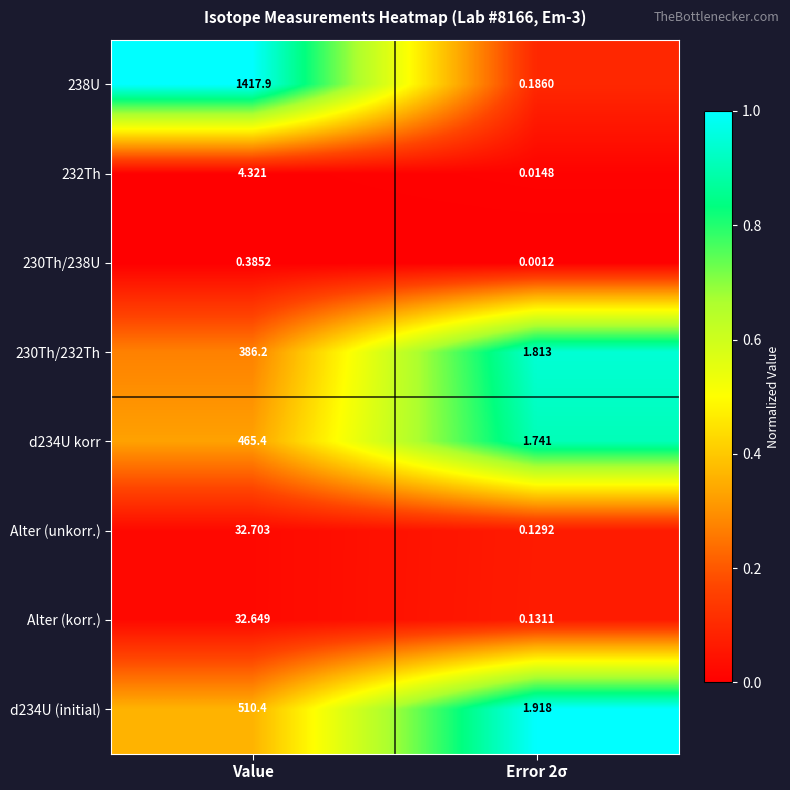

Is the value of 232Th at Value greater than the value of 230Th/238U at Value?

Yes